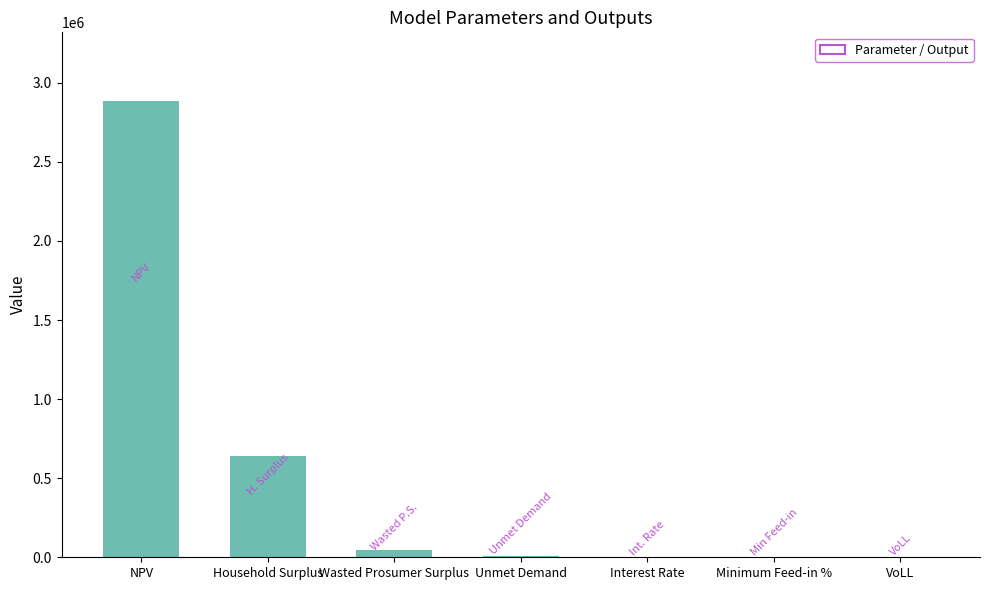

At which category does the chart reach its peak across all series?

NPV